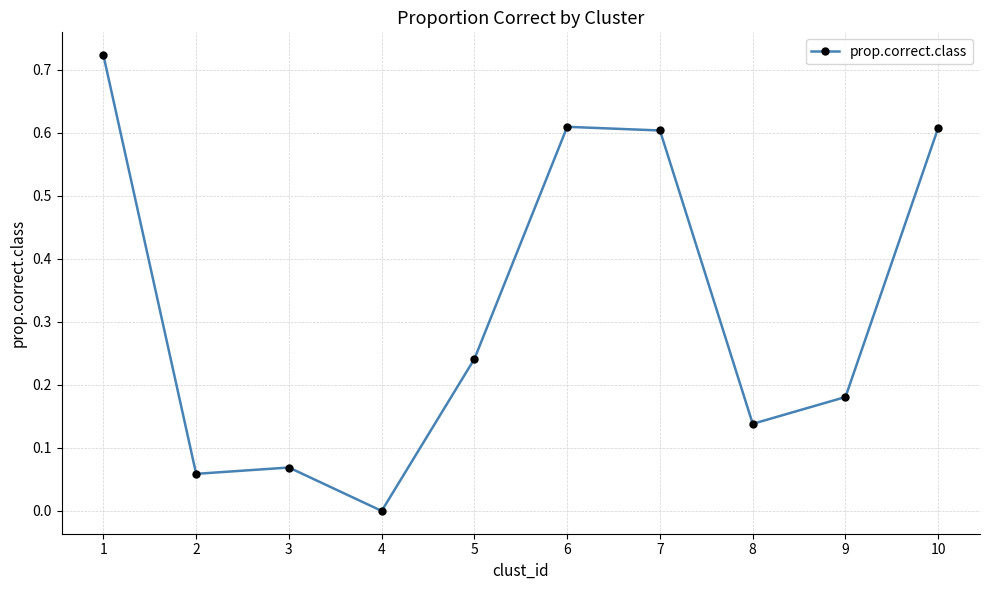

At which label is the value closest to 0?

4